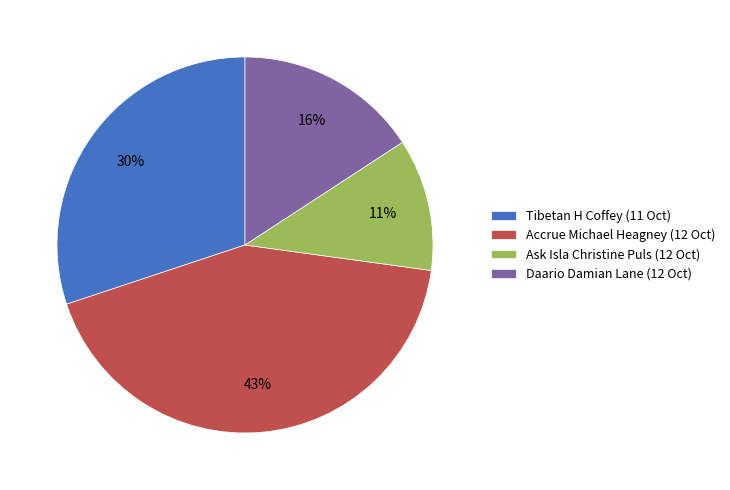

To the nearest percent, what portion does Ask Isla Christine Puls (12 Oct) represent?

11%